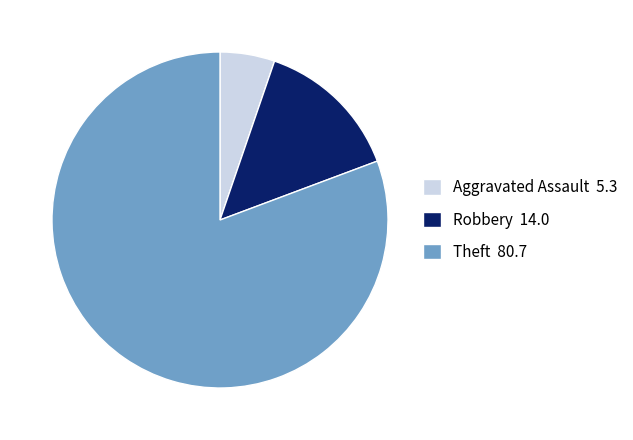

What is the largest slice in the pie chart?

Theft